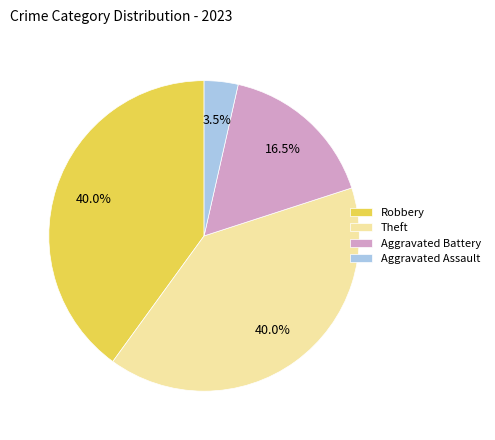

Which slice is the smallest?

Aggravated Assault